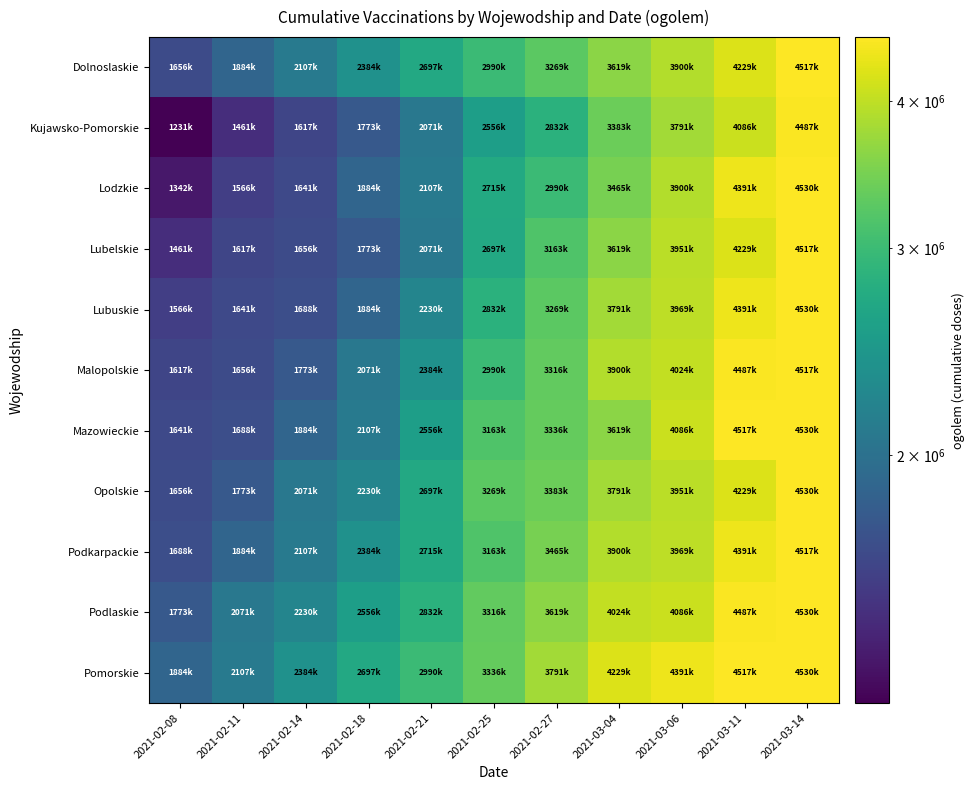

Reading left to right, transcribe all the data shown in this chart.

Dolnoslaskie: 2021-02-08=1656708	2021-02-11=1884113	2021-02-14=2107089	2021-02-18=2384794	2021-02-21=2697815	2021-02-25=2990683	2021-02-27=3269812	2021-03-04=3619316	2021-03-06=3900665	2021-03-11=4229118	2021-03-14=4517537
Kujawsko-Pomorskie: 2021-02-08=1231716	2021-02-11=1461578	2021-02-14=1617764	2021-02-18=1773715	2021-02-21=2071009	2021-02-25=2556999	2021-02-27=2832659	2021-03-04=3383426	2021-03-06=3791577	2021-03-11=4086863	2021-03-14=4487273
Lodzkie: 2021-02-08=1342435	2021-02-11=1566604	2021-02-14=1641158	2021-02-18=1884113	2021-02-21=2107089	2021-02-25=2715159	2021-02-27=2990683	2021-03-04=3465576	2021-03-06=3900665	2021-03-11=4391256	2021-03-14=4530783
Lubelskie: 2021-02-08=1461578	2021-02-11=1617764	2021-02-14=1656708	2021-02-18=1773715	2021-02-21=2071009	2021-02-25=2697815	2021-02-27=3163856	2021-03-04=3619316	2021-03-06=3951104	2021-03-11=4229118	2021-03-14=4517537
Lubuskie: 2021-02-08=1566604	2021-02-11=1641158	2021-02-14=1688465	2021-02-18=1884113	2021-02-21=2230117	2021-02-25=2832659	2021-02-27=3269812	2021-03-04=3791577	2021-03-06=3969496	2021-03-11=4391256	2021-03-14=4530783
Malopolskie: 2021-02-08=1617764	2021-02-11=1656708	2021-02-14=1773715	2021-02-18=2071009	2021-02-21=2384794	2021-02-25=2990683	2021-02-27=3316073	2021-03-04=3900665	2021-03-06=4024036	2021-03-11=4487273	2021-03-14=4517537
Mazowieckie: 2021-02-08=1641158	2021-02-11=1688465	2021-02-14=1884113	2021-02-18=2107089	2021-02-21=2556999	2021-02-25=3163856	2021-02-27=3336354	2021-03-04=3619316	2021-03-06=4086863	2021-03-11=4517537	2021-03-14=4530783
Opolskie: 2021-02-08=1656708	2021-02-11=1773715	2021-02-14=2071009	2021-02-18=2230117	2021-02-21=2697815	2021-02-25=3269812	2021-02-27=3383426	2021-03-04=3791577	2021-03-06=3951104	2021-03-11=4229118	2021-03-14=4530783
Podkarpackie: 2021-02-08=1688465	2021-02-11=1884113	2021-02-14=2107089	2021-02-18=2384794	2021-02-21=2715159	2021-02-25=3163856	2021-02-27=3465576	2021-03-04=3900665	2021-03-06=3969496	2021-03-11=4391256	2021-03-14=4517537
Podlaskie: 2021-02-08=1773715	2021-02-11=2071009	2021-02-14=2230117	2021-02-18=2556999	2021-02-21=2832659	2021-02-25=3316073	2021-02-27=3619316	2021-03-04=4024036	2021-03-06=4086863	2021-03-11=4487273	2021-03-14=4530783
Pomorskie: 2021-02-08=1884113	2021-02-11=2107089	2021-02-14=2384794	2021-02-18=2697815	2021-02-21=2990683	2021-02-25=3336354	2021-02-27=3791577	2021-03-04=4229118	2021-03-06=4391256	2021-03-11=4517537	2021-03-14=4530783